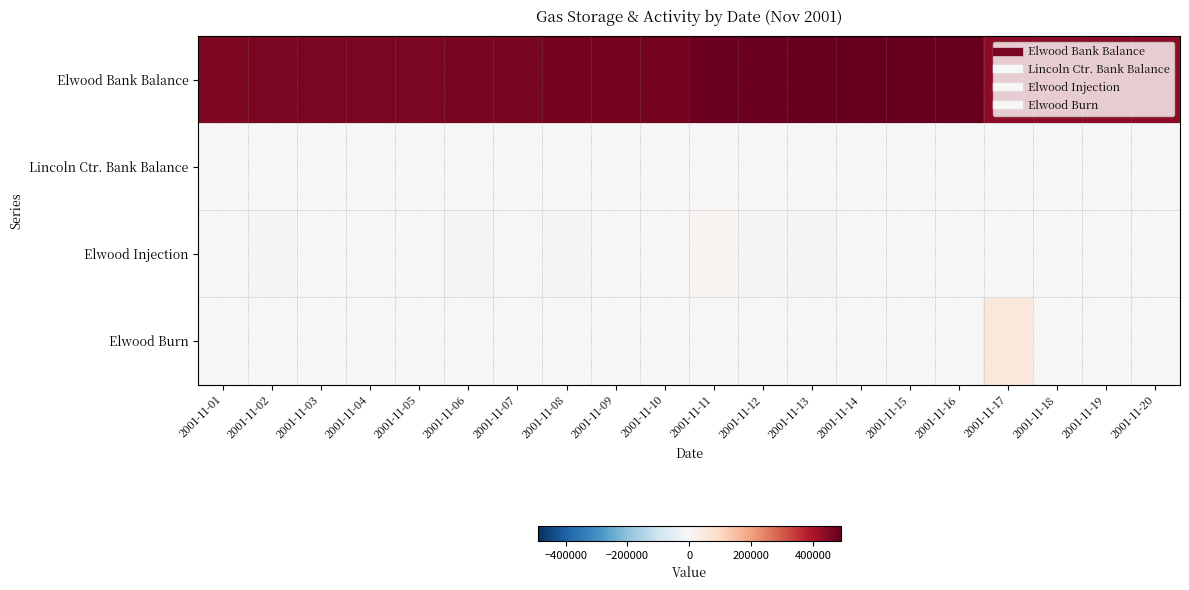

Rank the series by their maximum value, from lowest to highest.

Lincoln Ctr. Bank Balance, Elwood Injection, Elwood Burn, Elwood Bank Balance